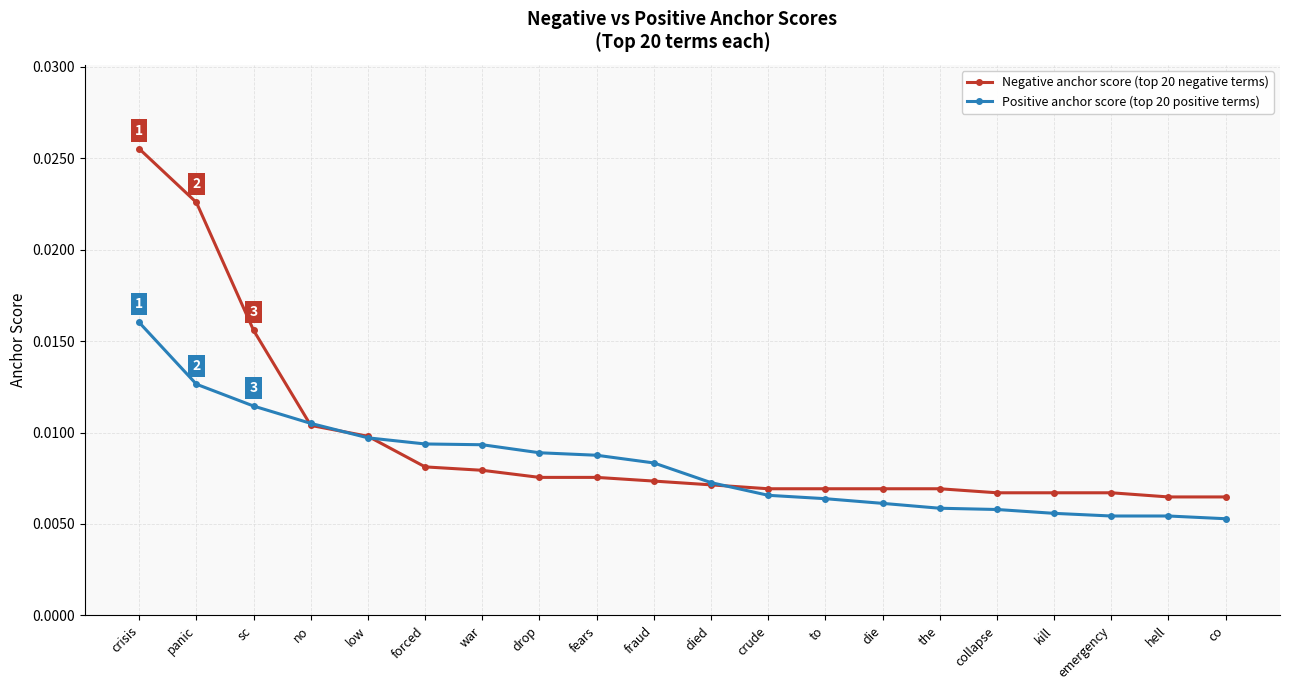

Is this an area chart (filled region under the line)?

No